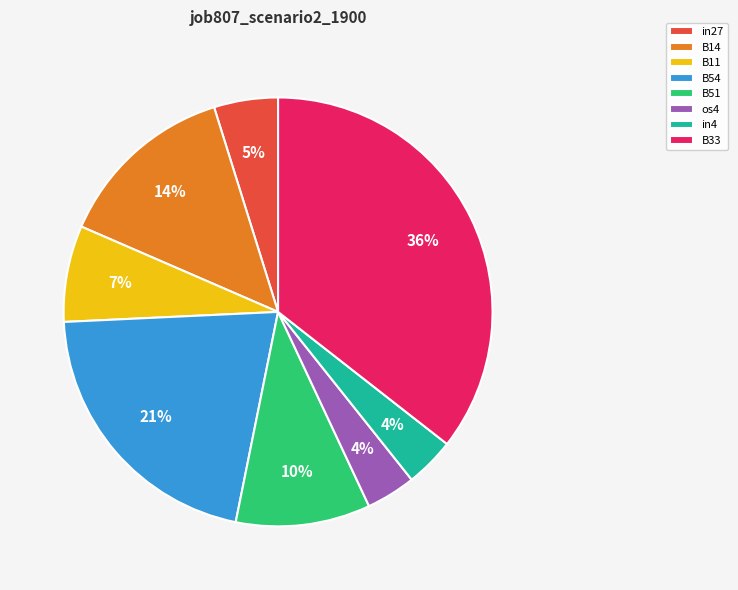

To the nearest percent, what is the combined percentage of B11 and in27?

12%